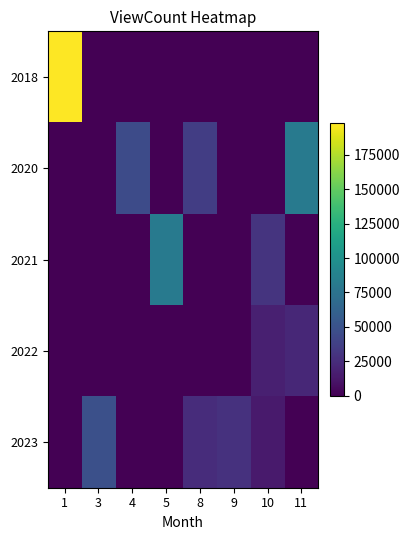

At 1, list the series in order from smallest to largest.

2020, 2021, 2022, 2023, 2018